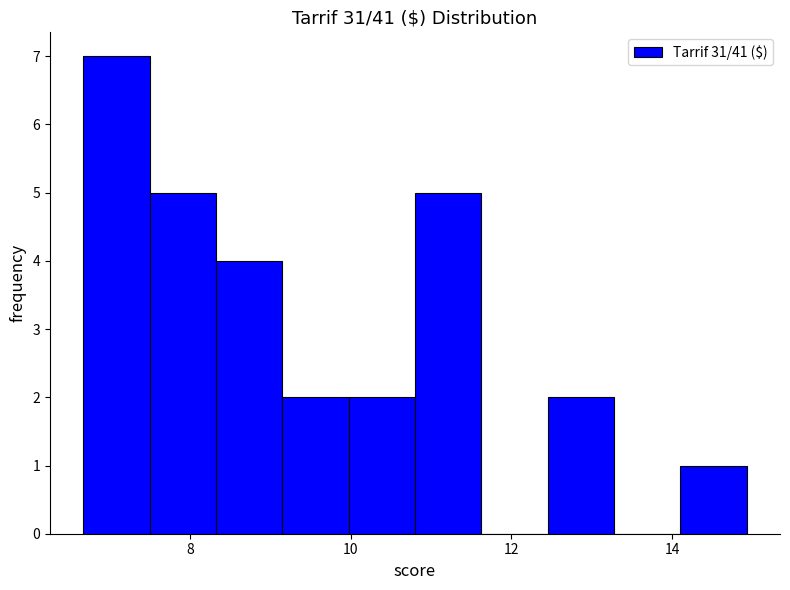

Reading left to right, transcribe this chart: for each bar, give the range it covers on the x-axis and its height. Neither the bar edges nor the heights are printed on the chart, so give them approximately, as read against the axes.

6.6 to 7.4: 7
7.4 to 8.4: 5
8.4 to 9.2: 4
9.2 to 10.0: 2
10.0 to 10.8: 2
10.8 to 11.6: 5
11.6 to 12.4: 0
12.4 to 13.2: 2
13.2 to 14.2: 0
14.2 to 15.0: 1